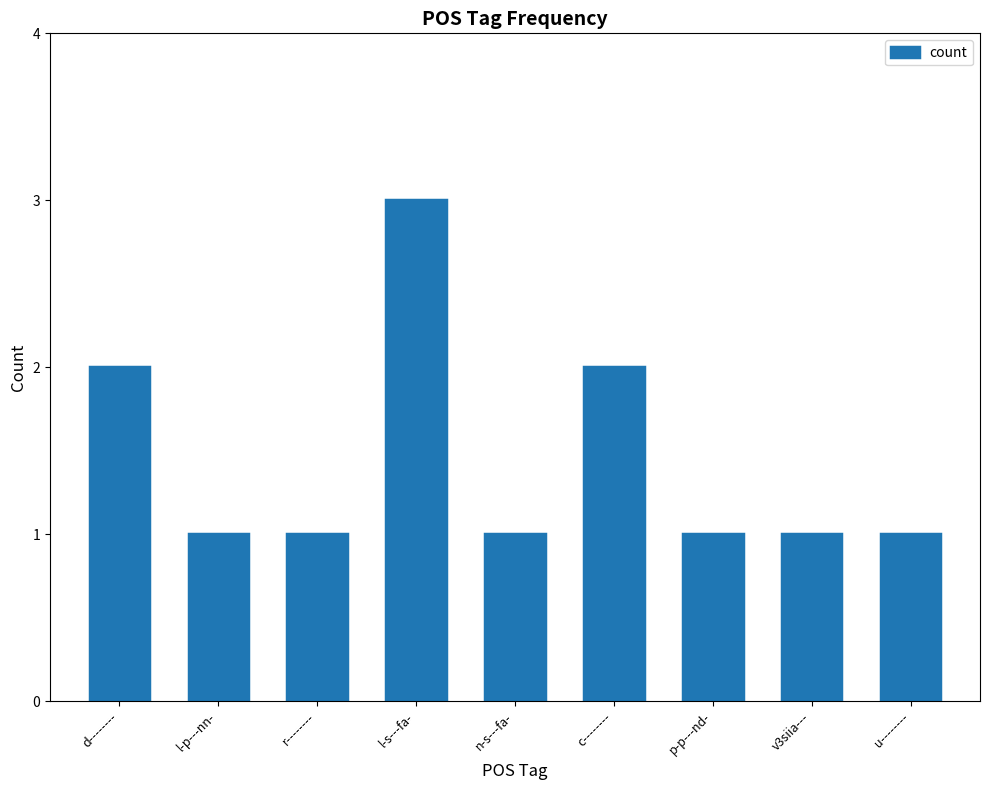

What is the label of the 9th bar from the left?

u--------